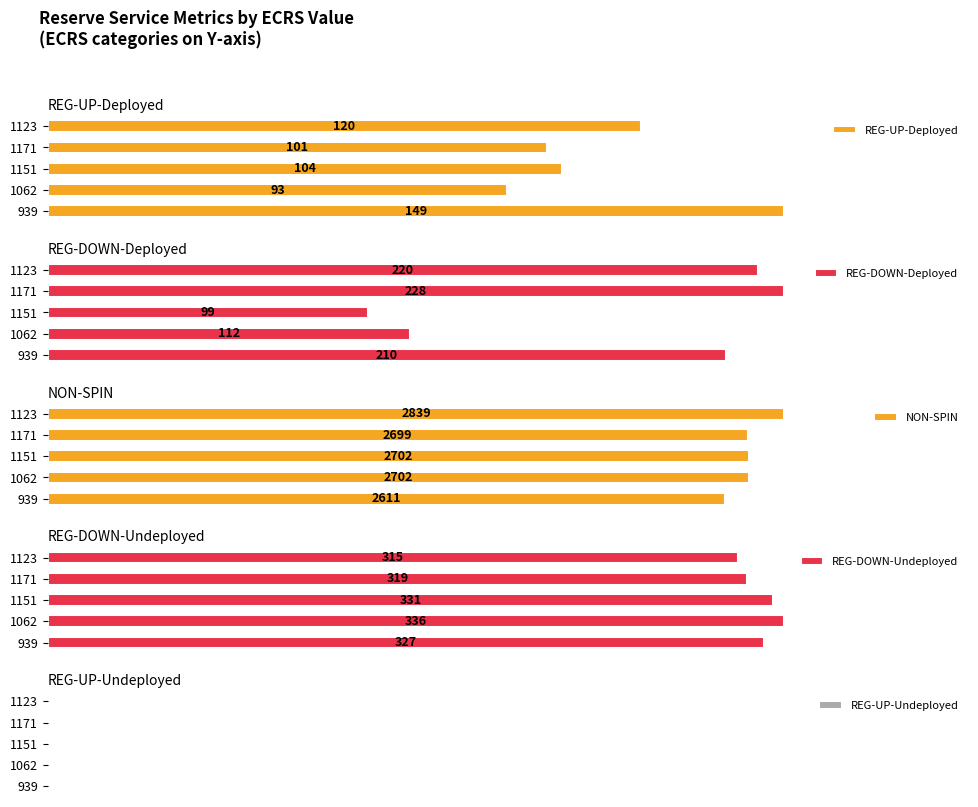

How many data points does each series have?

5